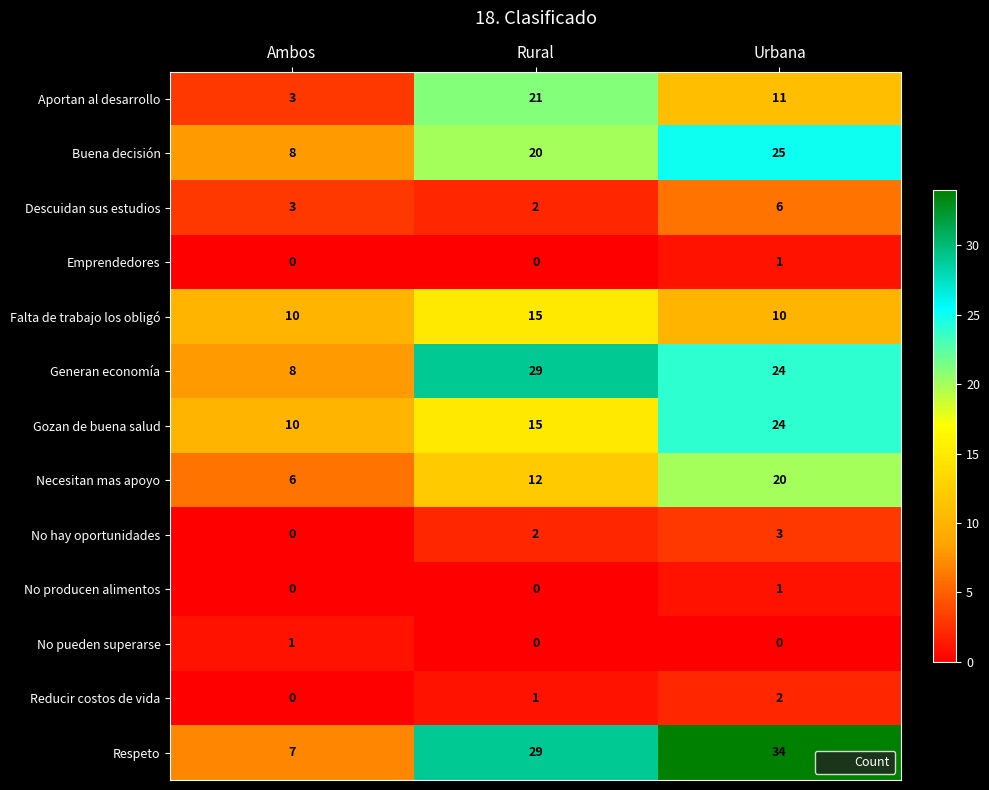

What is the spread (max minus min) of values at Urbana?

34